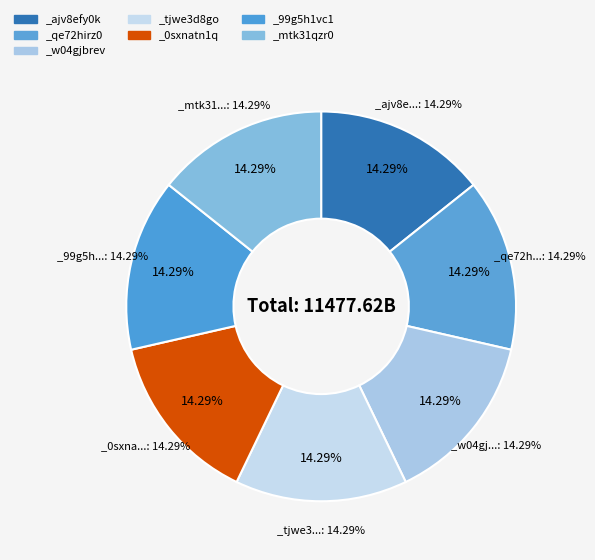

Is it true that _tjwe3d8go is 14% of the pie?

True